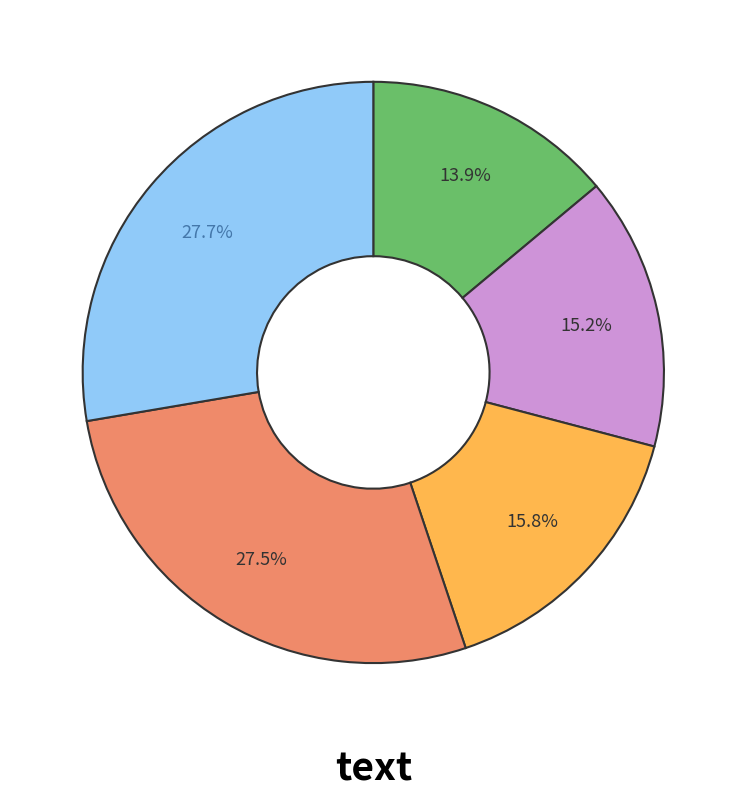

Count the number of slices in the pie.

5